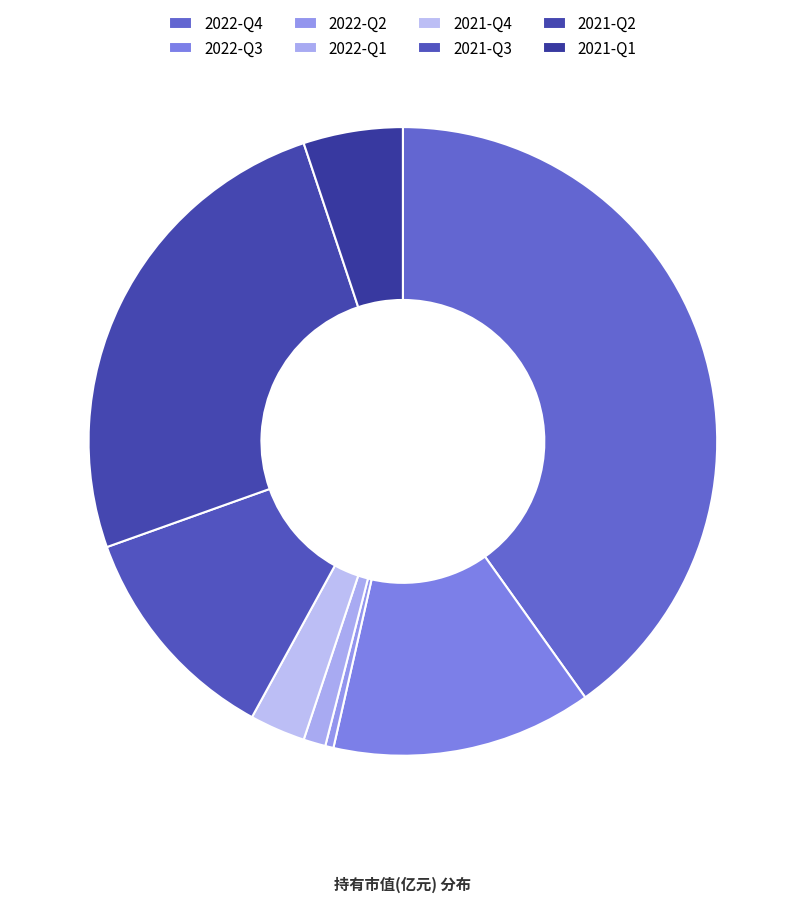

Combined, do 2022-Q4 and 2021-Q2 account for over 50%?

Yes